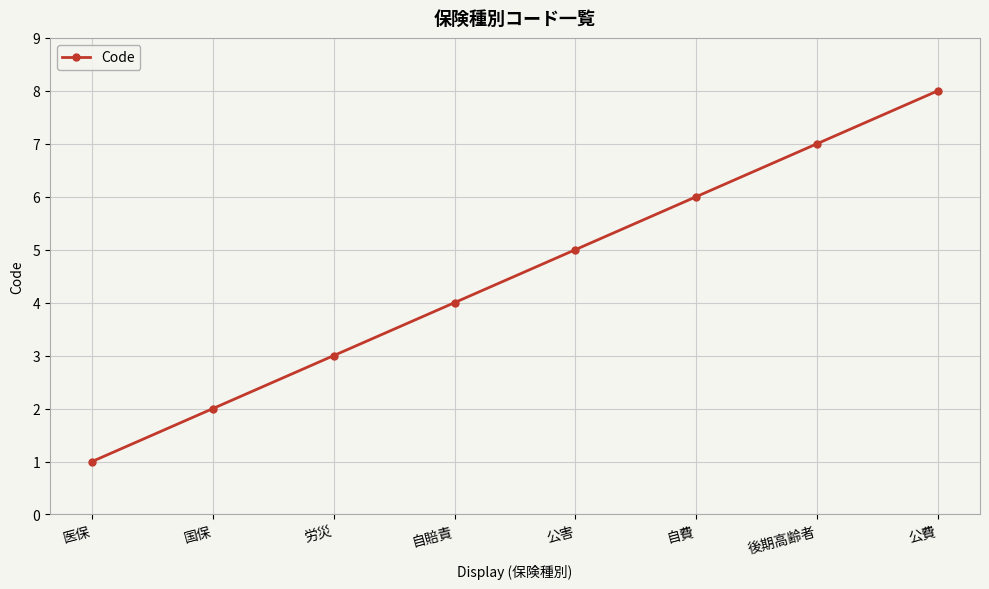

Reading left to right, extract all data points from this chart.

1	2	3	4	5	6	7	8